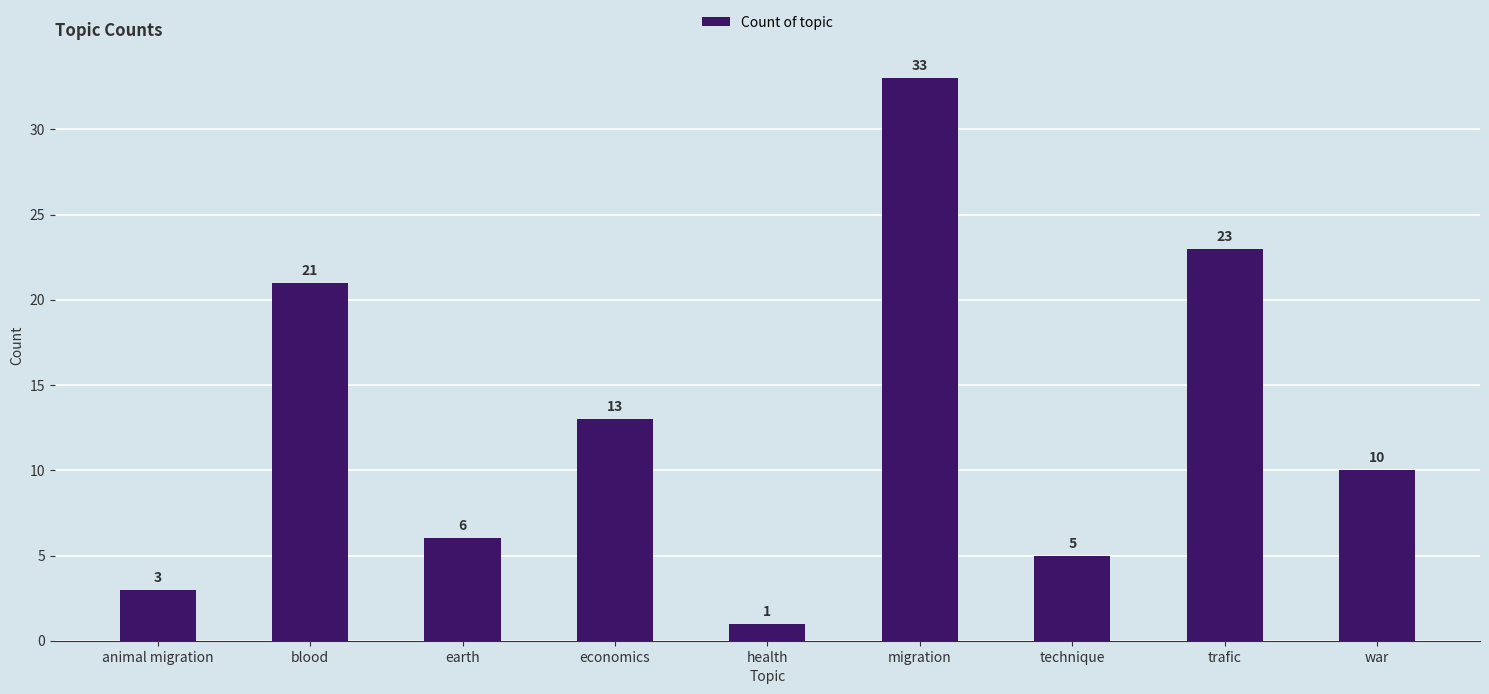

Between trafic and war, which is larger?

trafic